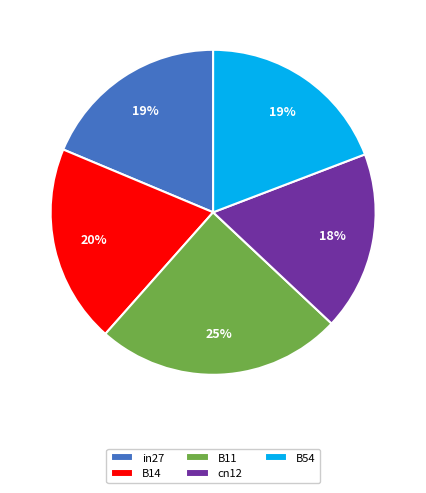

What is the largest slice in the pie chart?

B11